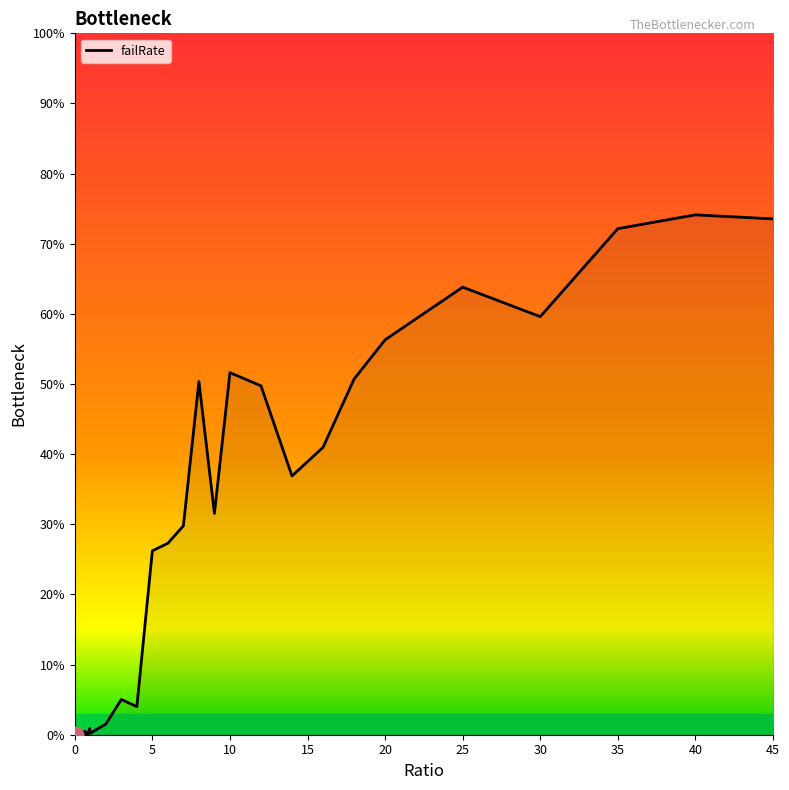

What is the difference between the maximum and minimum values?

74.1